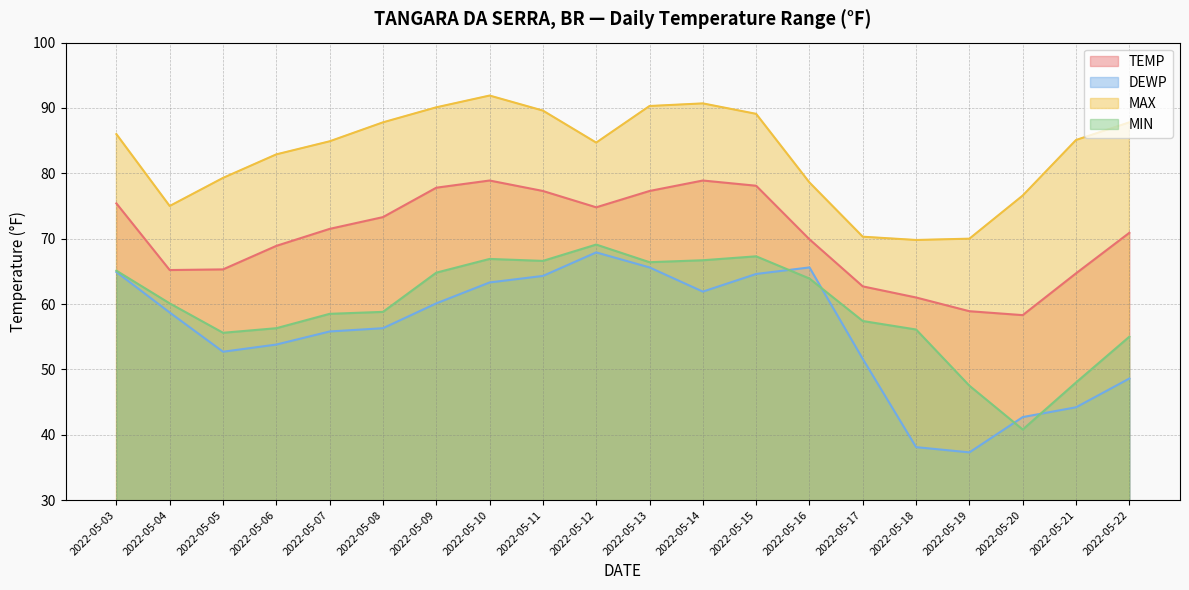

True or false: MAX has more than 1 points higher than both neighbors.

True